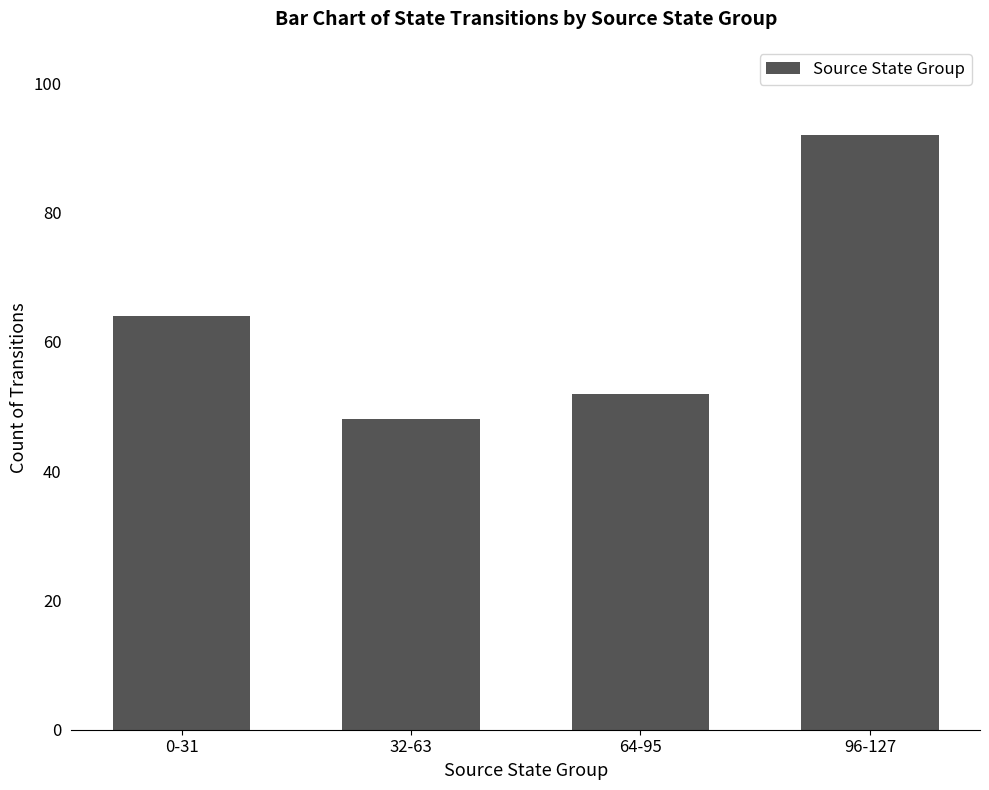

What position from the left is 96-127?

4